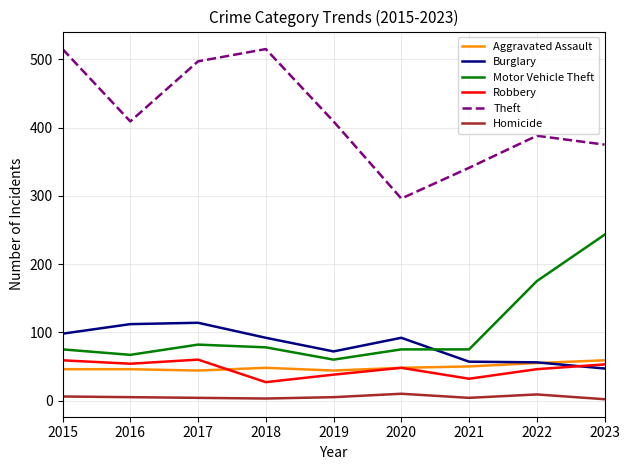

Is it true that Aggravated Assault equals 13 at 2019?

False